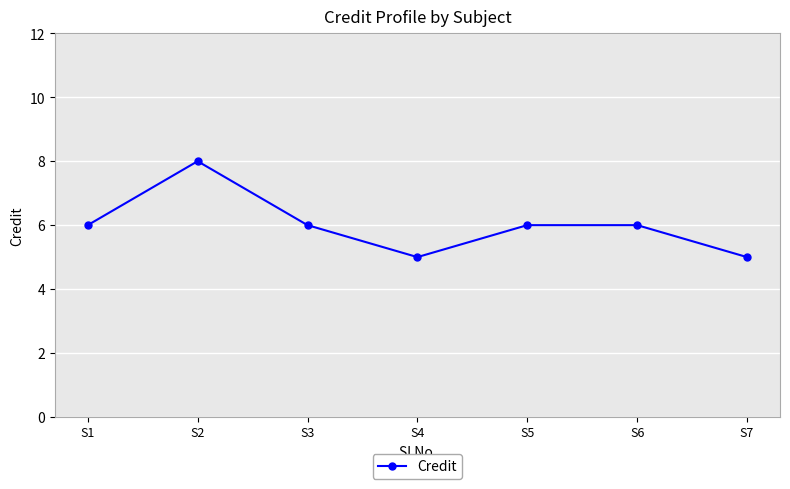

What is the sum of all values?

42